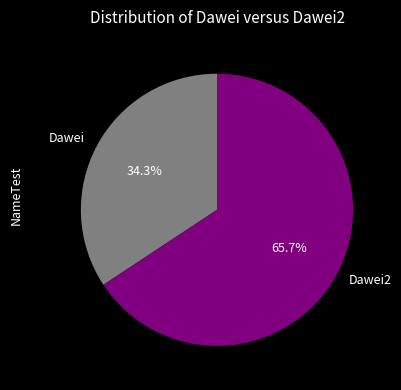

Is it true that Dawei is 34% of the pie?

True